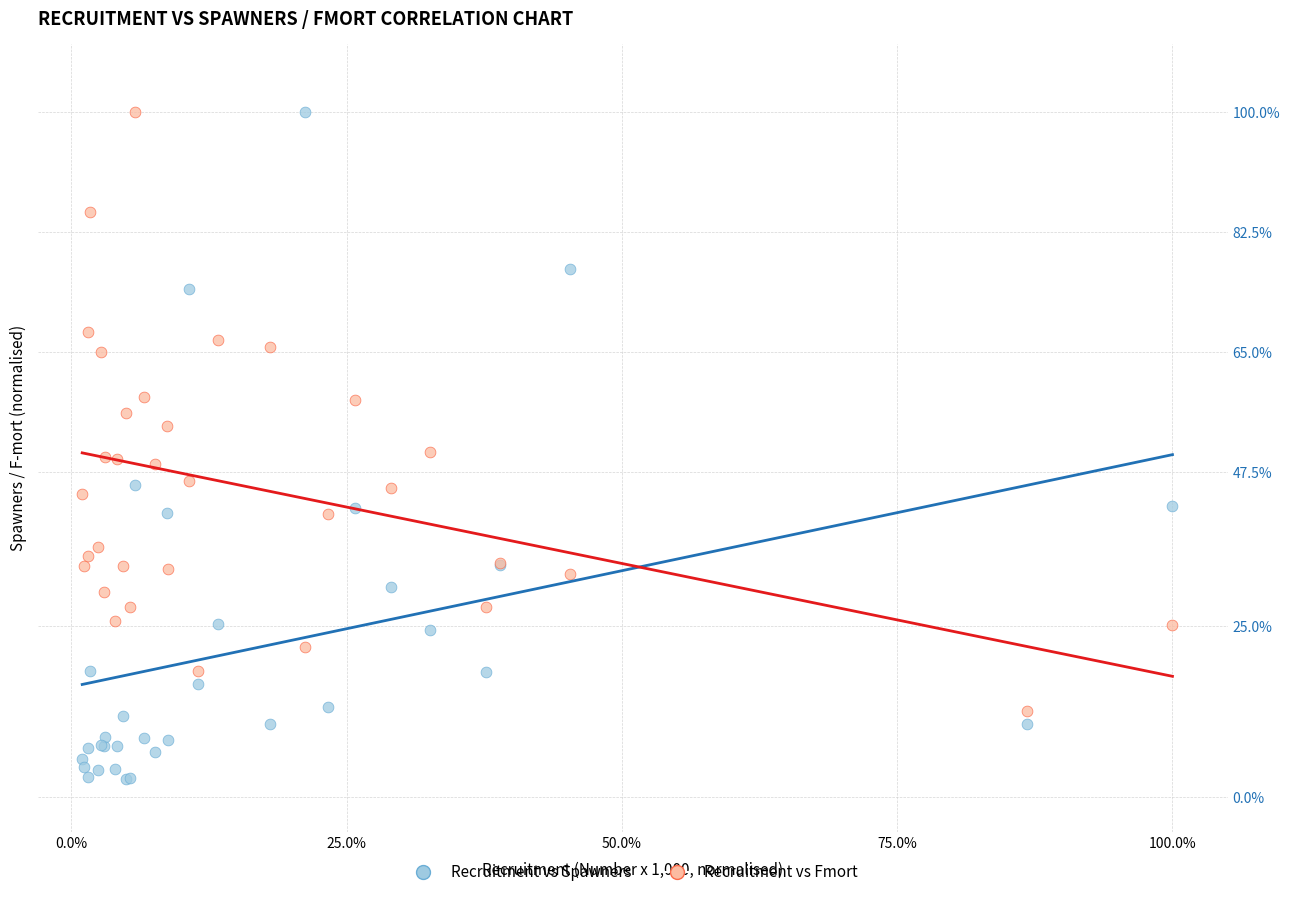

What is the X range (max minus min) for the scatter plot?

99.0